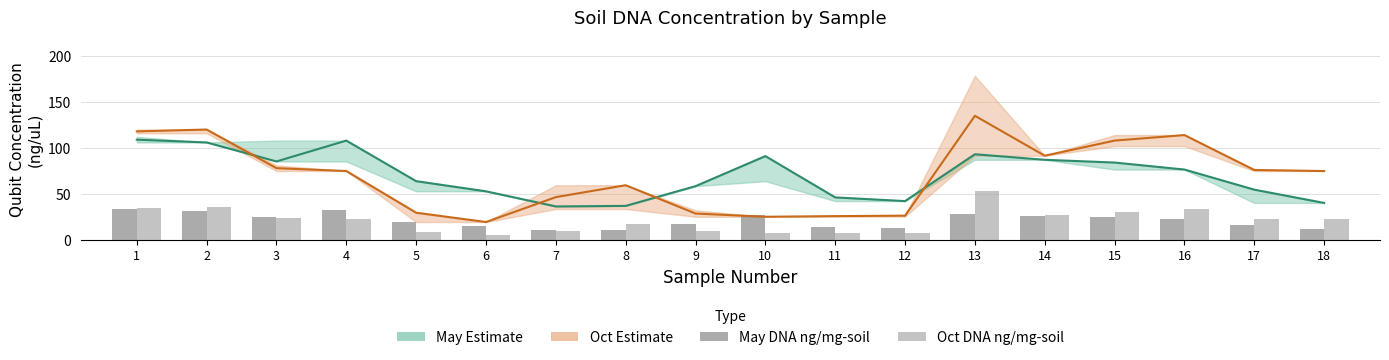

What is the difference between the Oct DNA ng/mg-soil values at 12 and 13?

45.5